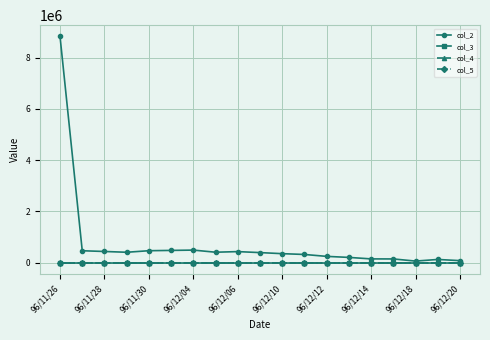

What is the difference between the maximum and second lowest values in the col_2 series?

8749020.0